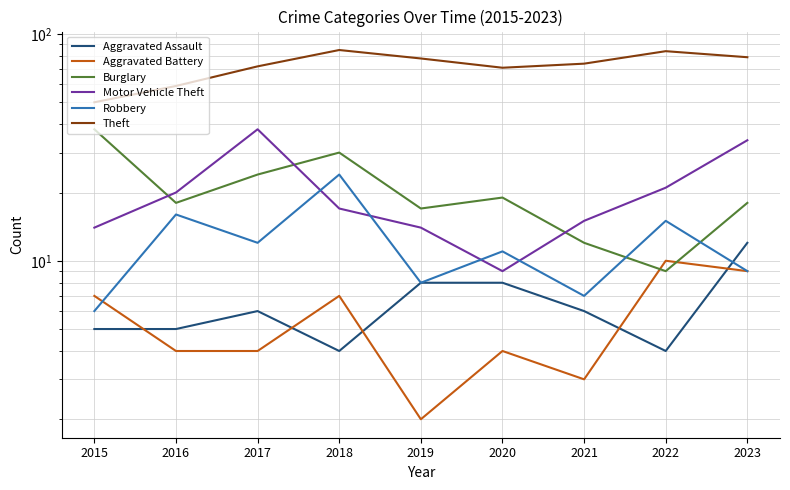

Where does the Burglary series first go above 18?

2015